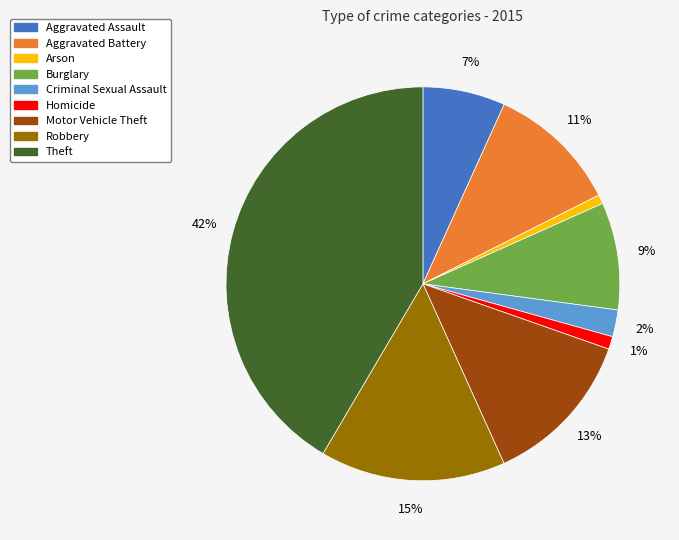

What is the largest slice in the pie chart?

Theft